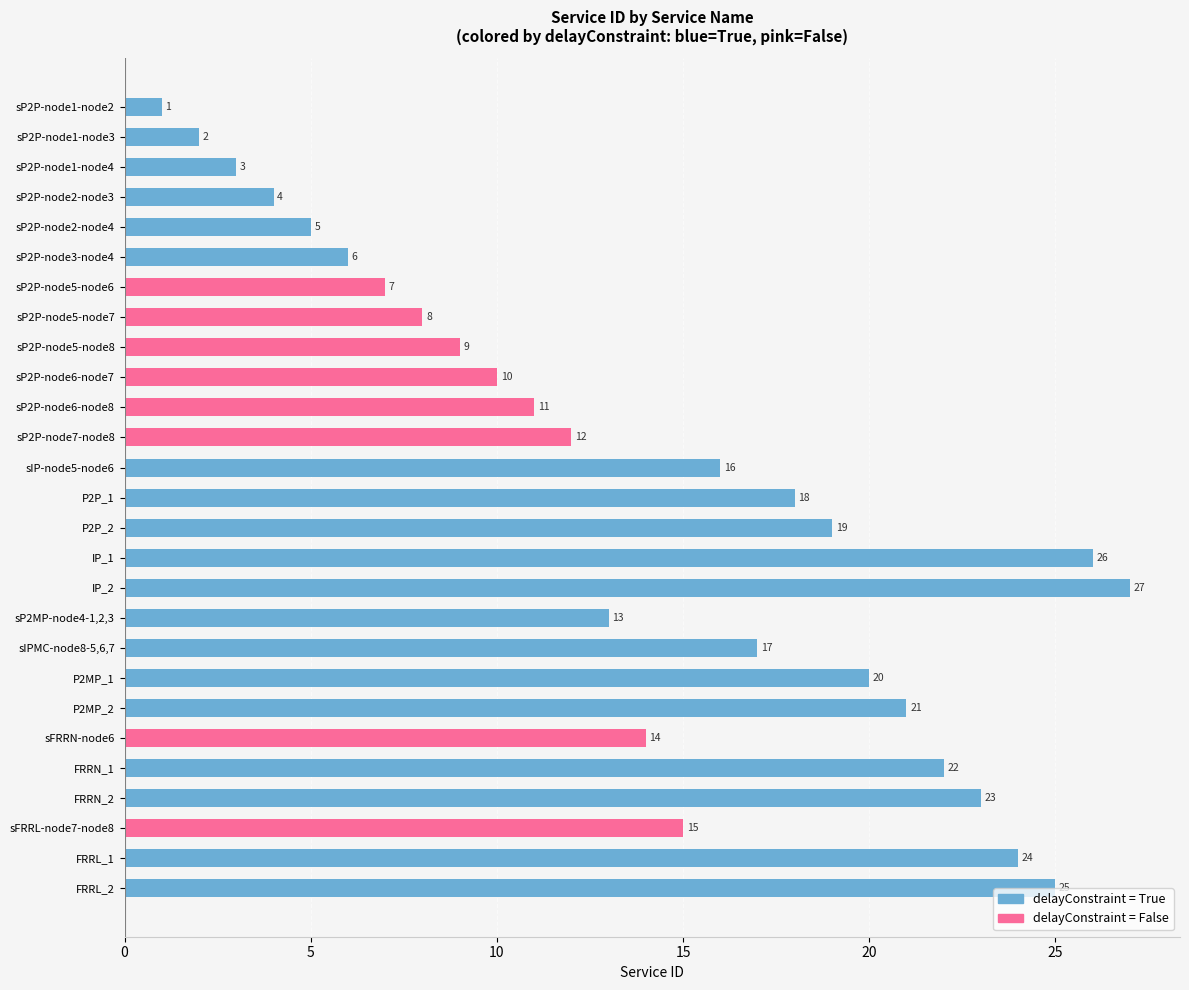

The chart shows a value of 9 at sFRRN-node6. True or false?

False